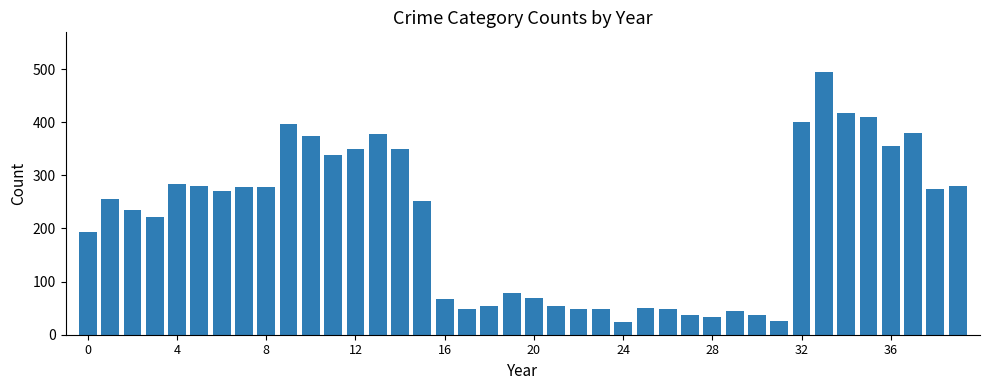

What is the sum of all values?

8518